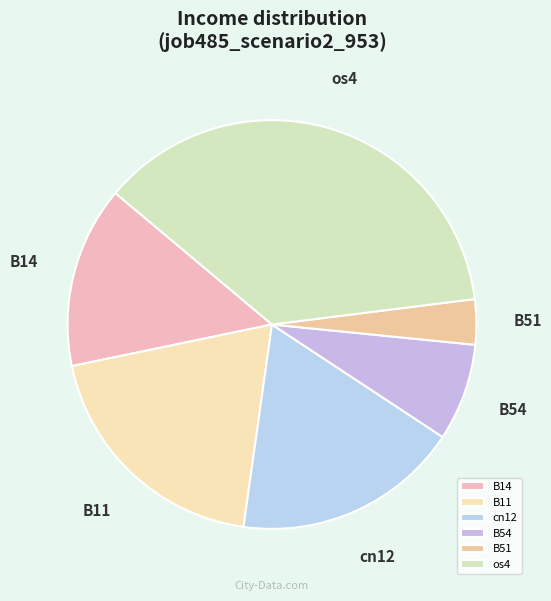

How many slices are in this pie chart?

6